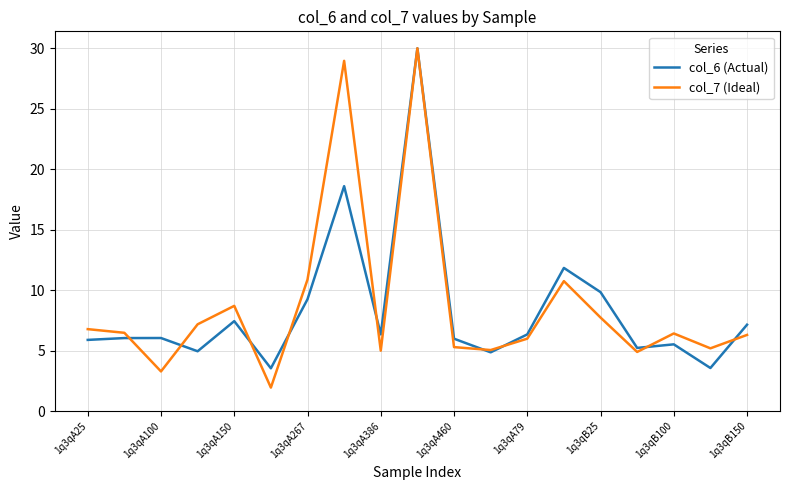

What is the lowest value of the col_7 (Ideal) series?

1.9